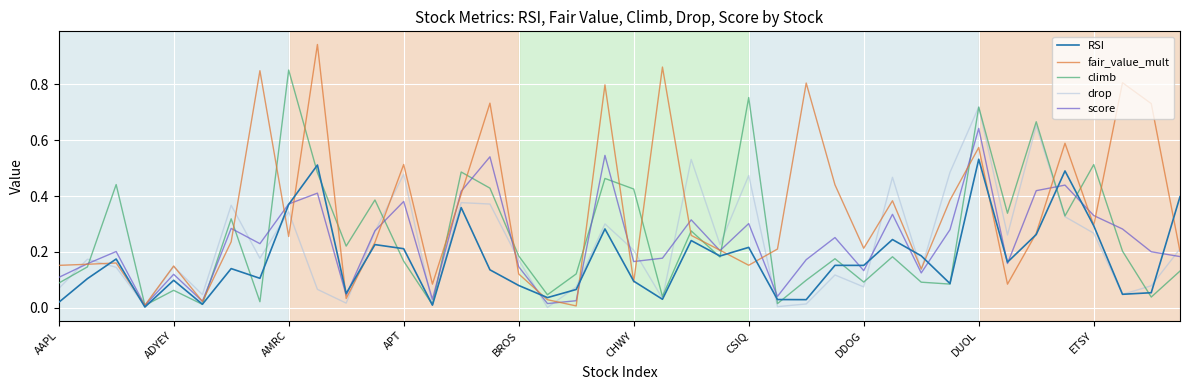

Which series has the largest total across all categories?

fair_value_mult